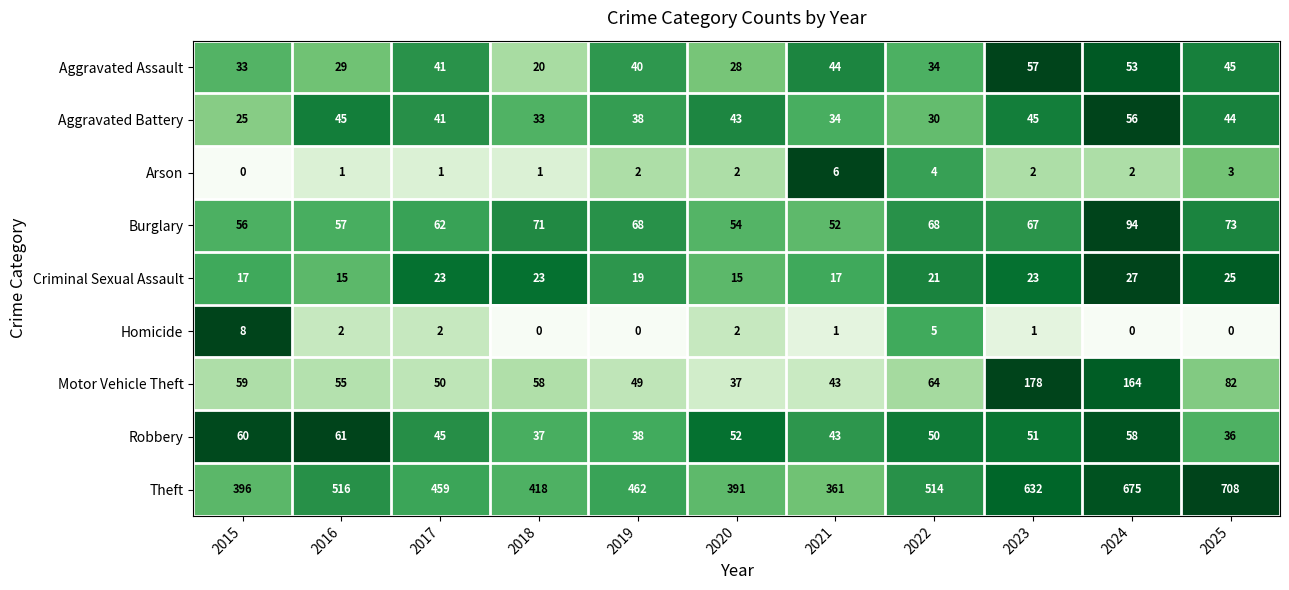

At 2018, list the series in order from largest to smallest.

Theft, Burglary, Motor Vehicle Theft, Robbery, Aggravated Battery, Criminal Sexual Assault, Aggravated Assault, Arson, Homicide